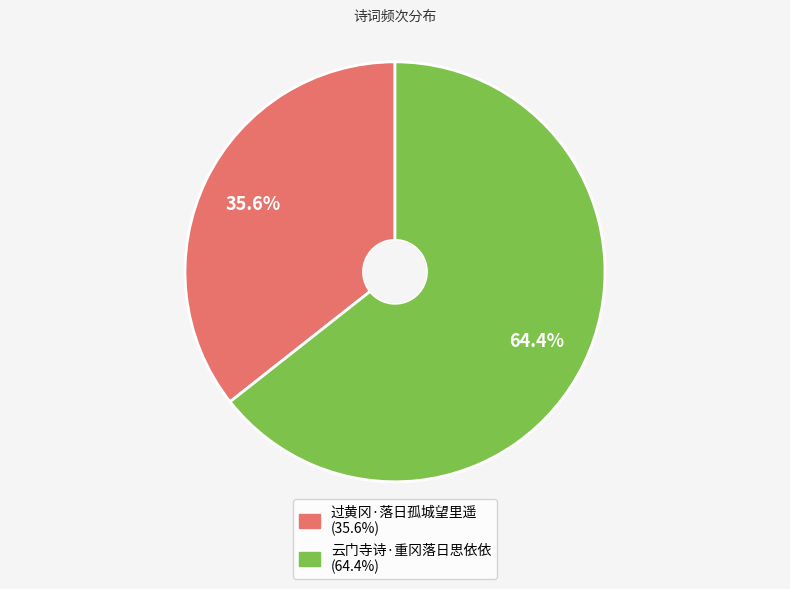

To the nearest percent, what is the difference between the 过黄冈·落日孤城望里遥 and 云门寺诗·重冈落日思依依 slice percentages?

29%